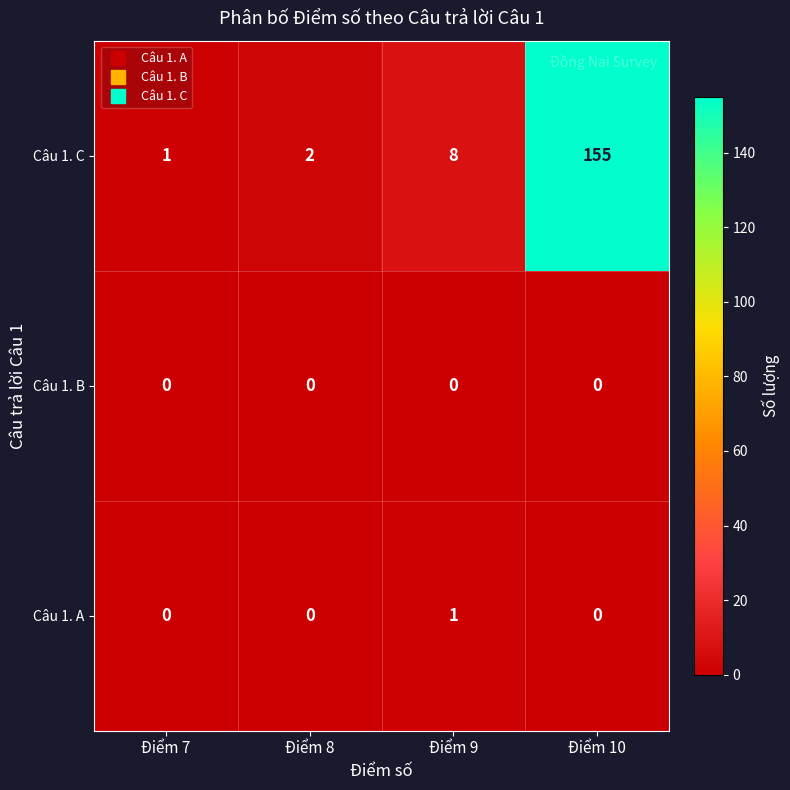

At which category is the sum across all series the highest?

Điểm 10